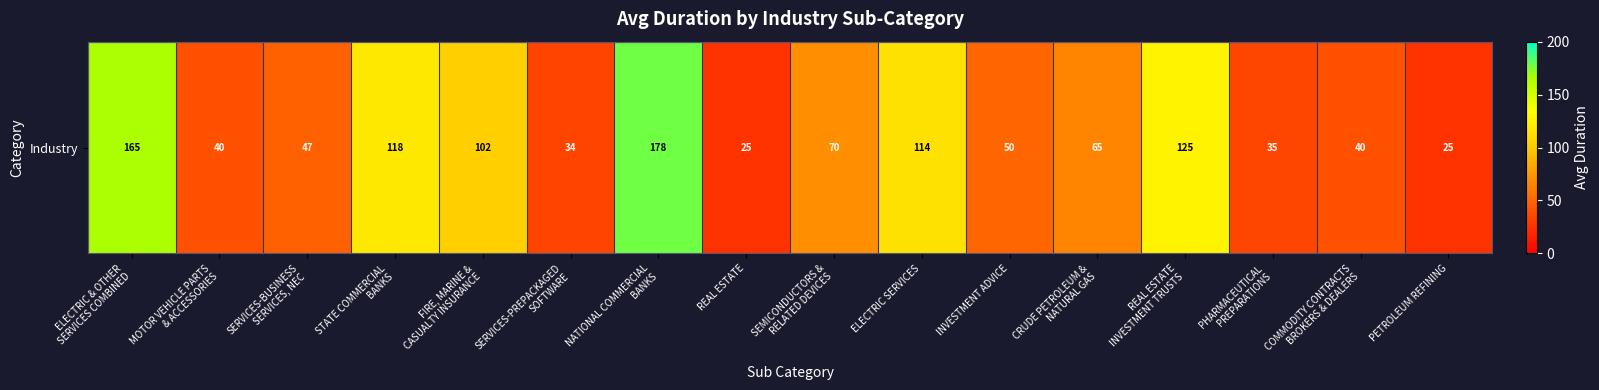

Reading left to right, what are all the values shown in this chart?

ELECTRIC & OTHER
SERVICES COMBINED=165	MOTOR VEHICLE PARTS
& ACCESSORIES=40	SERVICES-BUSINESS
SERVICES, NEC=47	STATE COMMERCIAL
BANKS=118	FIRE, MARINE &
CASUALTY INSURANCE=102	SERVICES-PREPACKAGED
SOFTWARE=34	NATIONAL COMMERCIAL
BANKS=178	REAL ESTATE=25	SEMICONDUCTORS &
RELATED DEVICES=70	ELECTRIC SERVICES=114	INVESTMENT ADVICE=50	CRUDE PETROLEUM &
NATURAL GAS=65	REAL ESTATE
INVESTMENT TRUSTS=125	PHARMACEUTICAL
PREPARATIONS=35	COMMODITY CONTRACTS
BROKERS & DEALERS=40	PETROLEUM REFINING=25